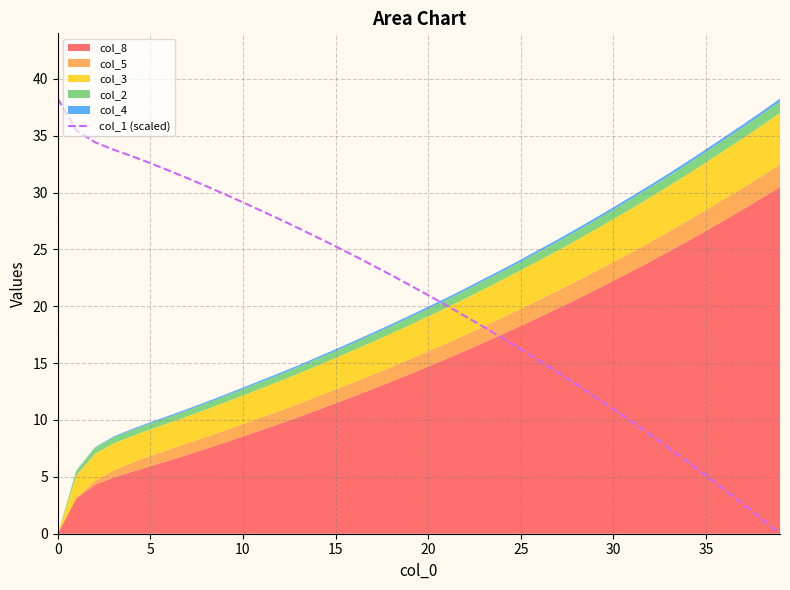

Approximately how many times larger is the value at 27 compared to 21?

0.7